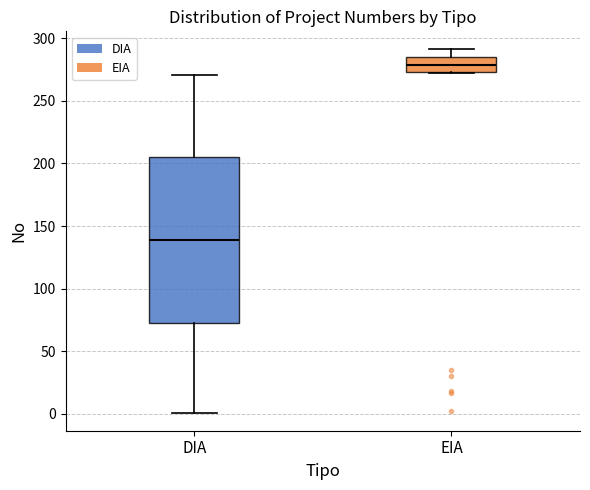

Where is the upper edge of the box for EIA on the y-axis? The values are not printed on the chart, so give them approximately, as read against the axis.

285